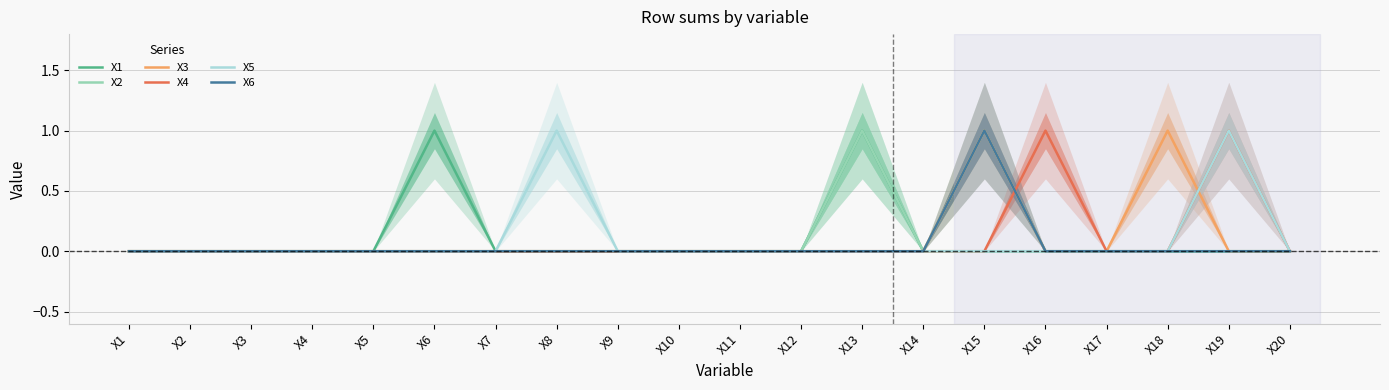

At which category is the sum across all series the highest?

X15